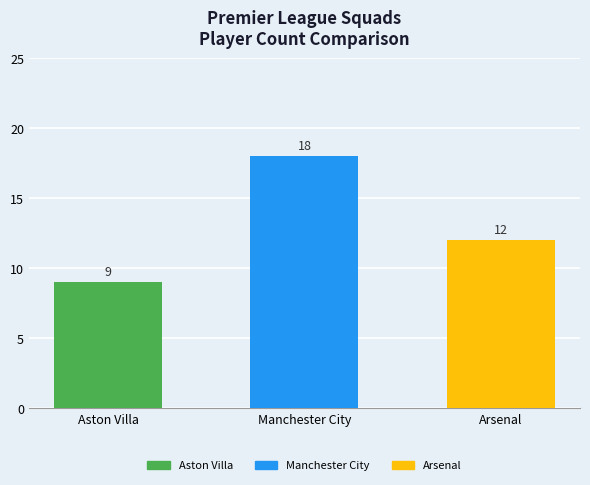

Reading left to right, transcribe all the data shown in this chart.

Aston Villa=9	Manchester City=18	Arsenal=12